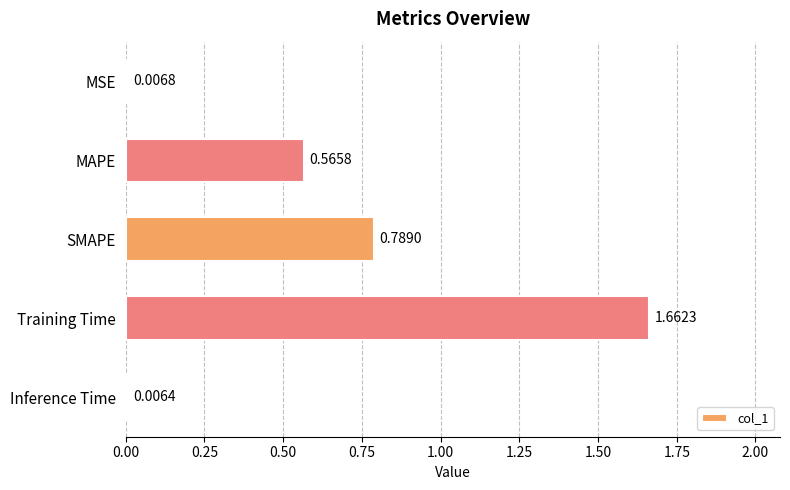

What is the sum of all values?

3.0